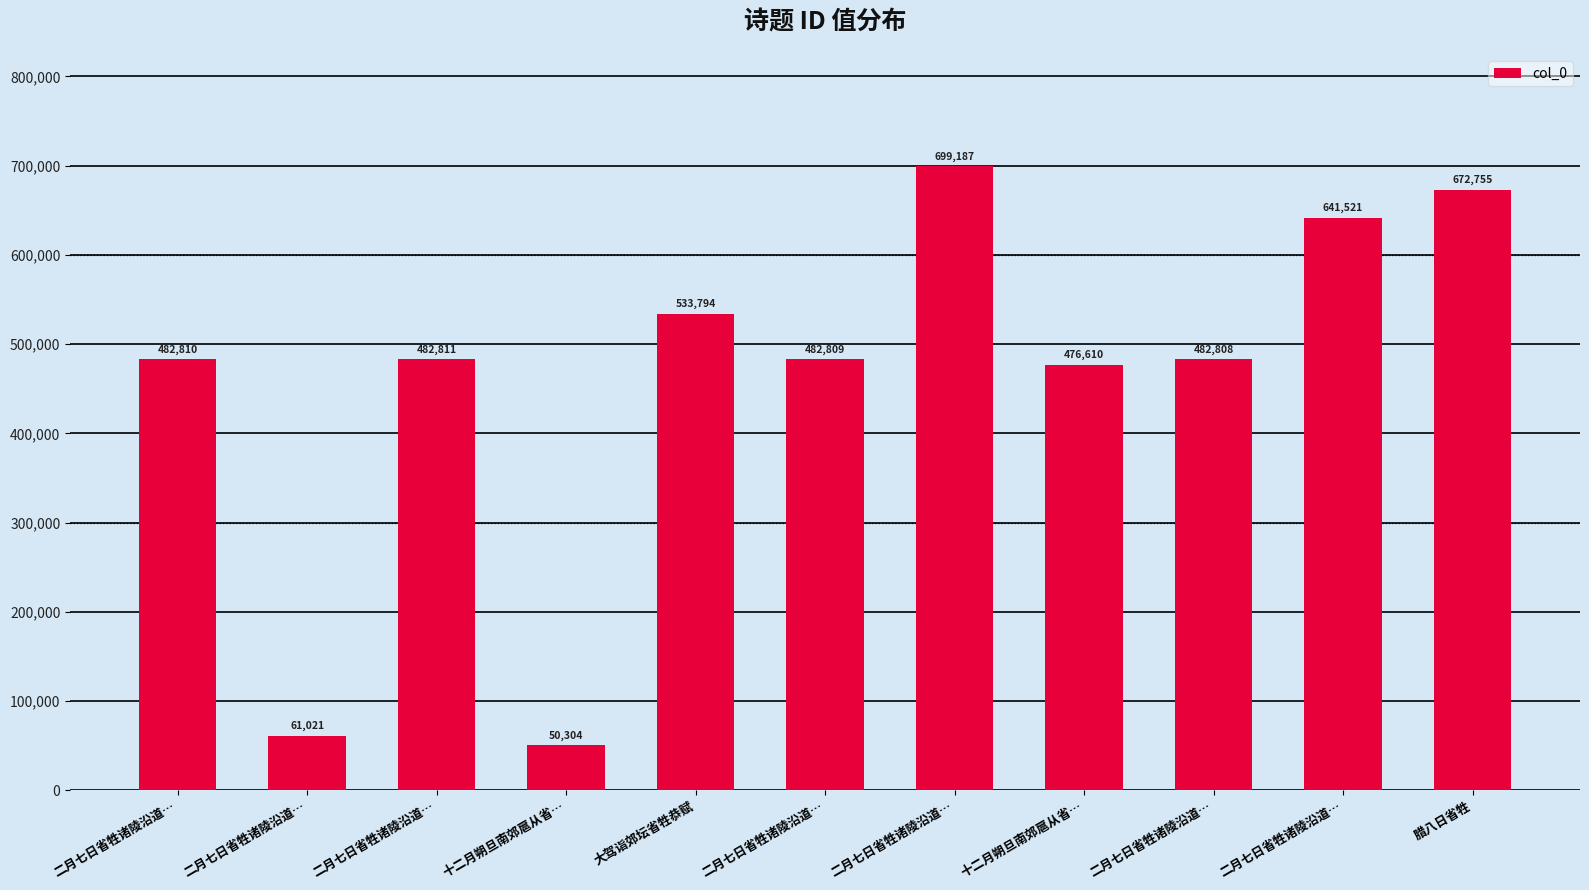

The chart shows a value of 672755 at 腊八日省牲. True or false?

True